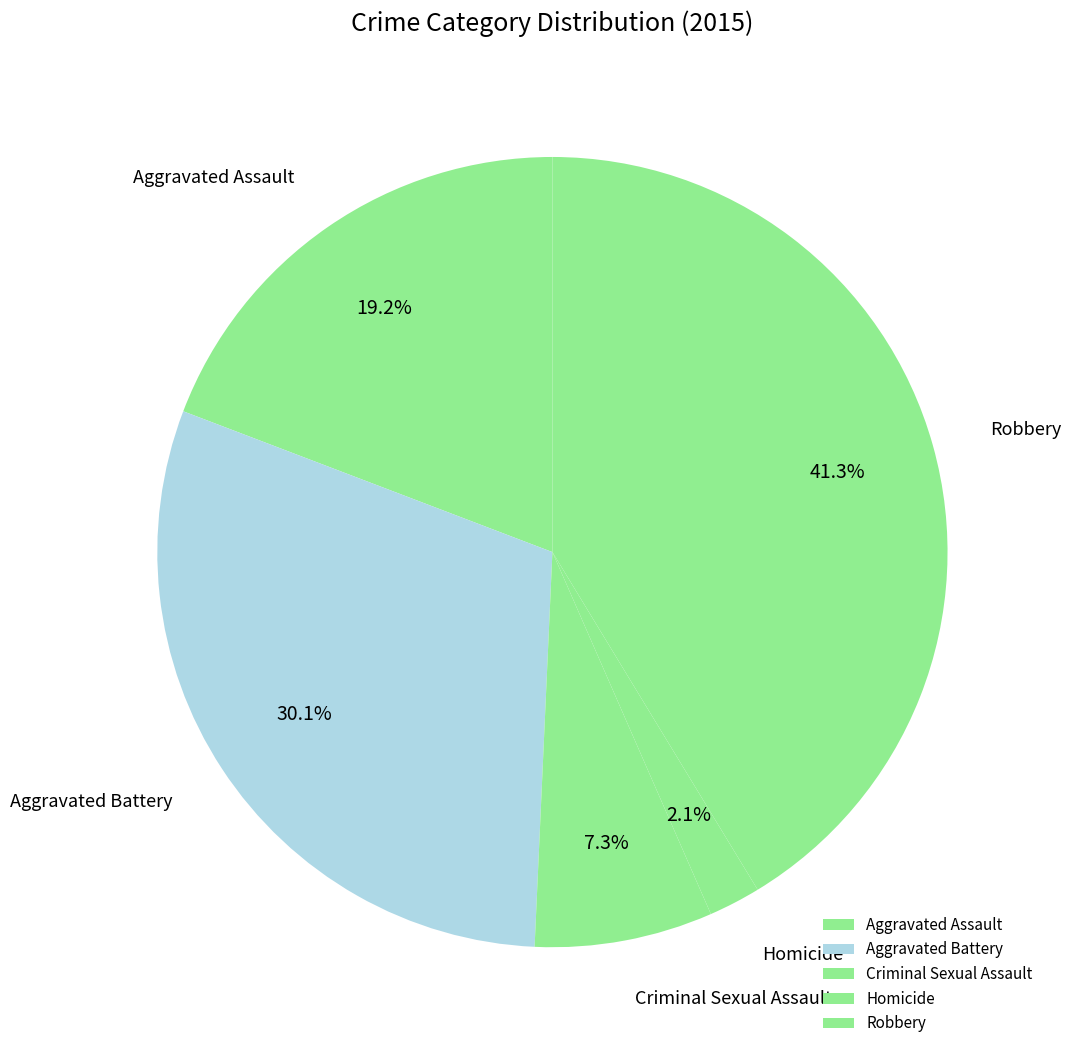

Is there any slice that represents more than half of the pie?

No